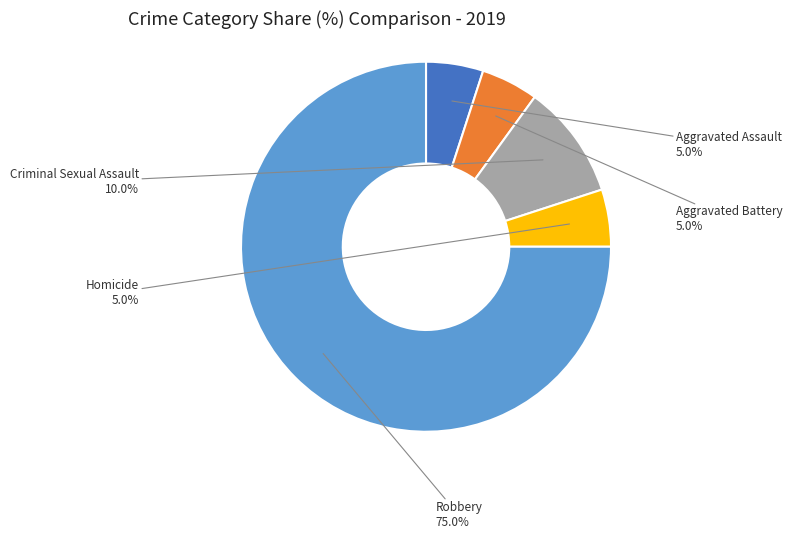

Is there a majority slice in this chart?

Yes